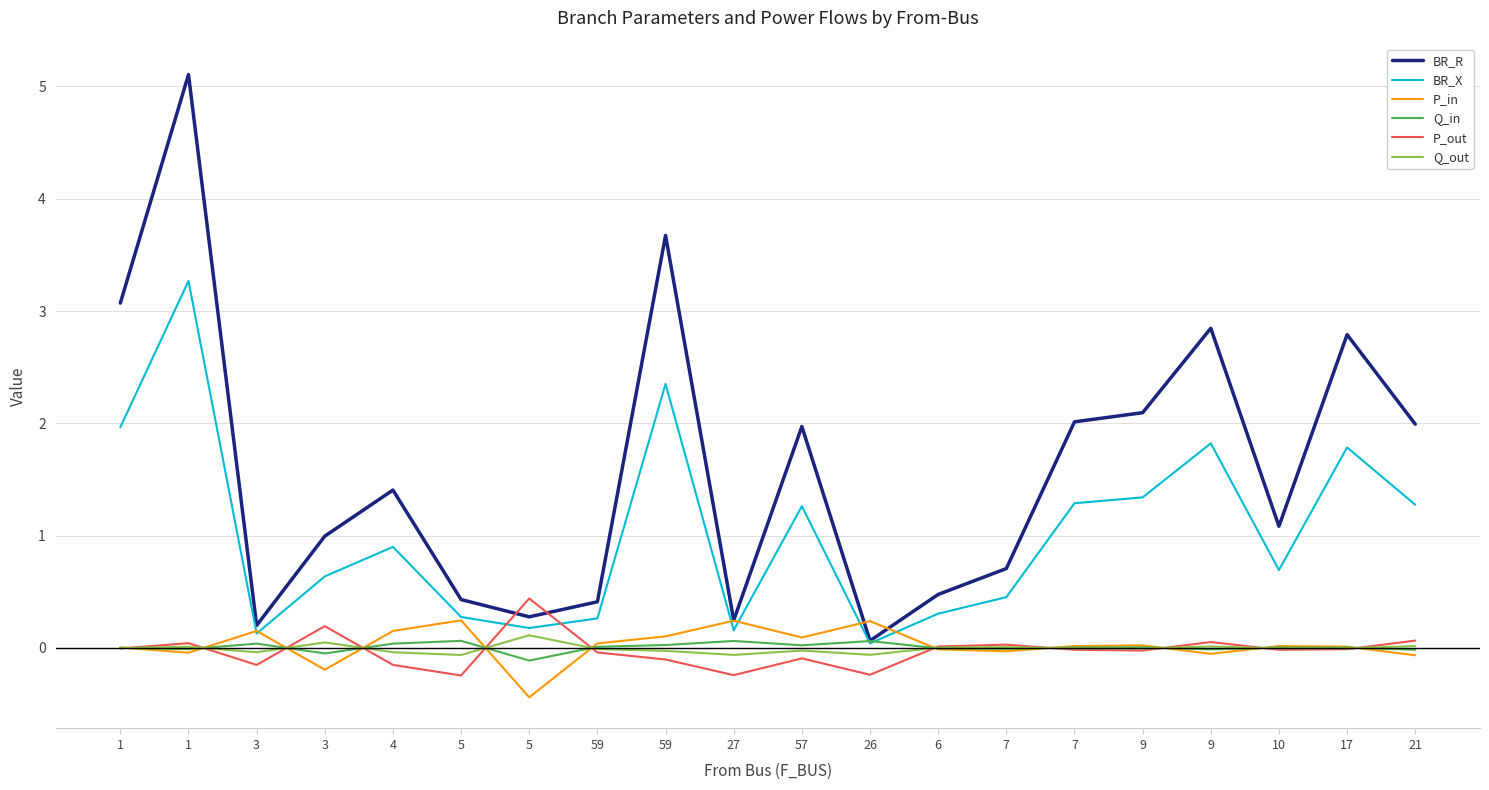

Reading right to left, transcribe all the data shown in this chart.

BR_R: 21=2.0	17=2.8	10=1.1	9=2.8	9=2.1	7=2.0	7=0.7	6=0.5	26=0.1	57=2.0	27=0.2	59=3.7	59=0.4	5=0.3	5=0.4	4=1.4	3=1.0	3=0.2	1=5.1	1=3.1
BR_X: 21=1.3	17=1.8	10=0.7	9=1.8	9=1.3	7=1.3	7=0.5	6=0.3	26=0.0	57=1.3	27=0.2	59=2.4	59=0.3	5=0.2	5=0.3	4=0.9	3=0.6	3=0.1	1=3.3	1=2.0
P_in: 21=-0.1	17=0.0	10=0.0	9=-0.1	9=0.0	7=0.0	7=-0.0	6=-0.0	26=0.2	57=0.1	27=0.2	59=0.1	59=0.0	5=-0.4	5=0.2	4=0.2	3=-0.2	3=0.2	1=-0.0	1=0.0
Q_in: 21=-0.0	17=0.0	10=0.0	9=-0.0	9=0.0	7=0.0	7=-0.0	6=-0.0	26=0.1	57=0.0	27=0.1	59=0.0	59=0.0	5=-0.1	5=0.1	4=0.0	3=-0.0	3=0.0	1=-0.0	1=0.0
P_out: 21=0.1	17=-0.0	10=-0.0	9=0.1	9=-0.0	7=-0.0	7=0.0	6=0.0	26=-0.2	57=-0.1	27=-0.2	59=-0.1	59=-0.0	5=0.4	5=-0.2	4=-0.2	3=0.2	3=-0.2	1=0.0	1=-0.0
Q_out: 21=0.0	17=-0.0	10=-0.0	9=0.0	9=-0.0	7=-0.0	7=0.0	6=0.0	26=-0.1	57=-0.0	27=-0.1	59=-0.0	59=-0.0	5=0.1	5=-0.1	4=-0.0	3=0.0	3=-0.0	1=0.0	1=-0.0